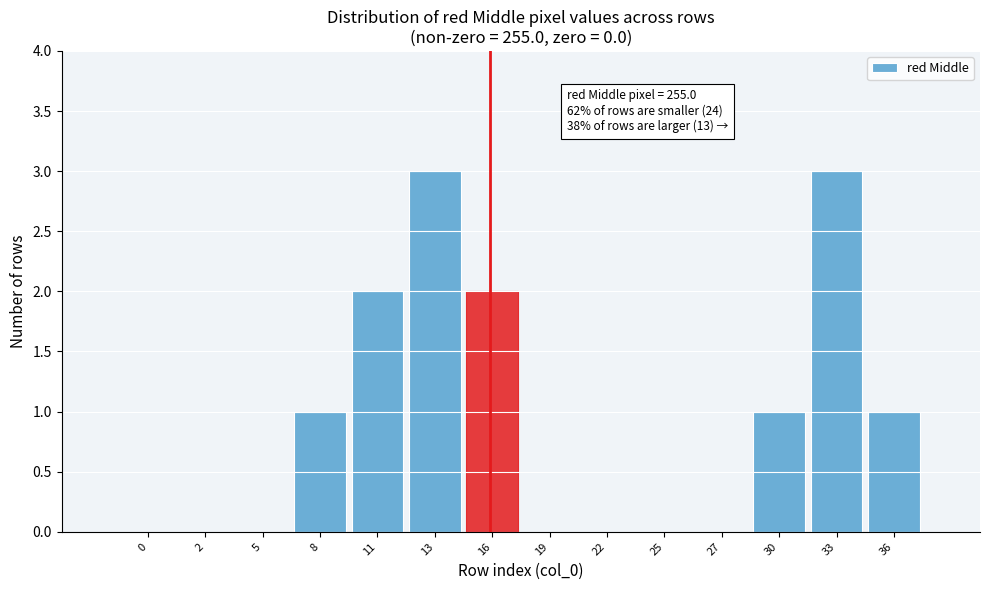

Reading left to right, what are all the values shown in this chart?

0=0	2=0	5=0	8=1	11=2	13=3	16=2	19=0	22=0	25=0	27=0	30=1	33=3	36=1